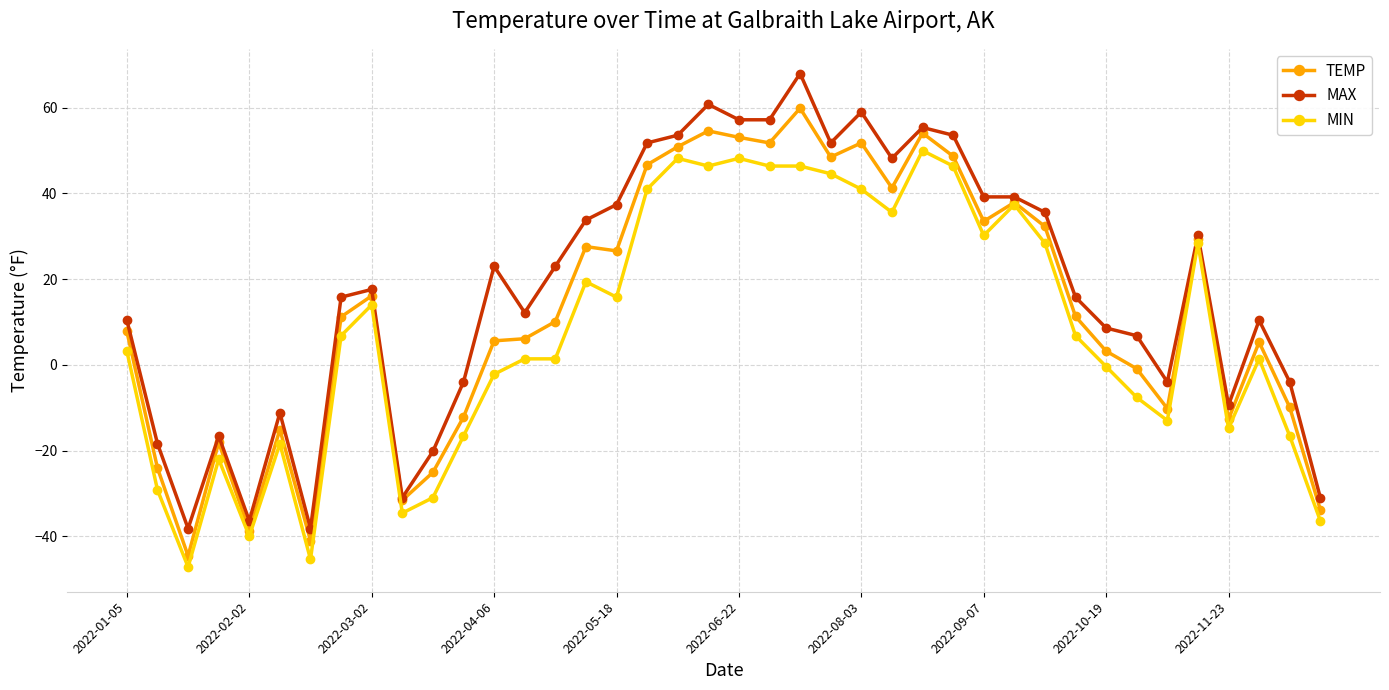

Which series has the largest total across all categories?

MAX